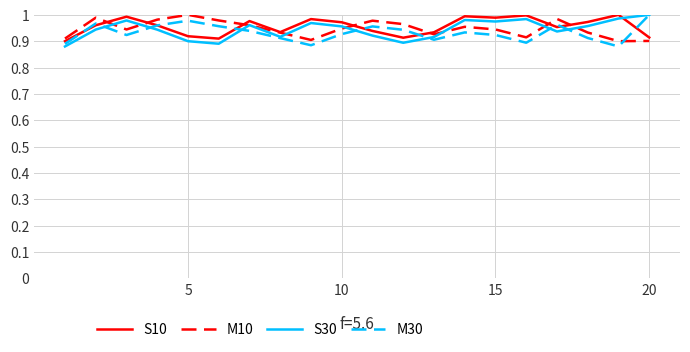

Which series ends up on top after the final intersection of M30 and M10?

M30